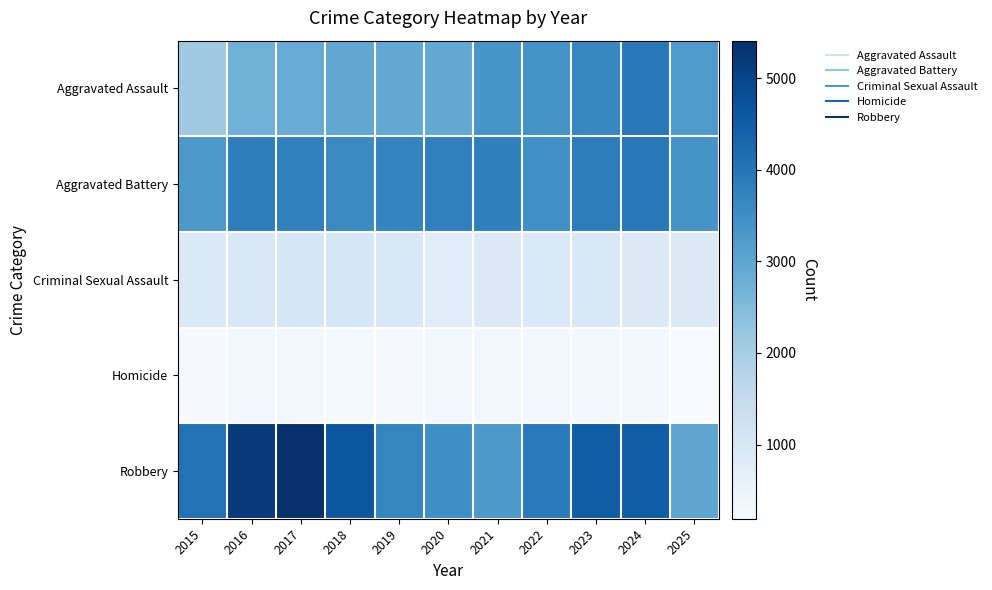

List the series in order of their peak value, highest first.

Robbery, Aggravated Battery, Aggravated Assault, Criminal Sexual Assault, Homicide